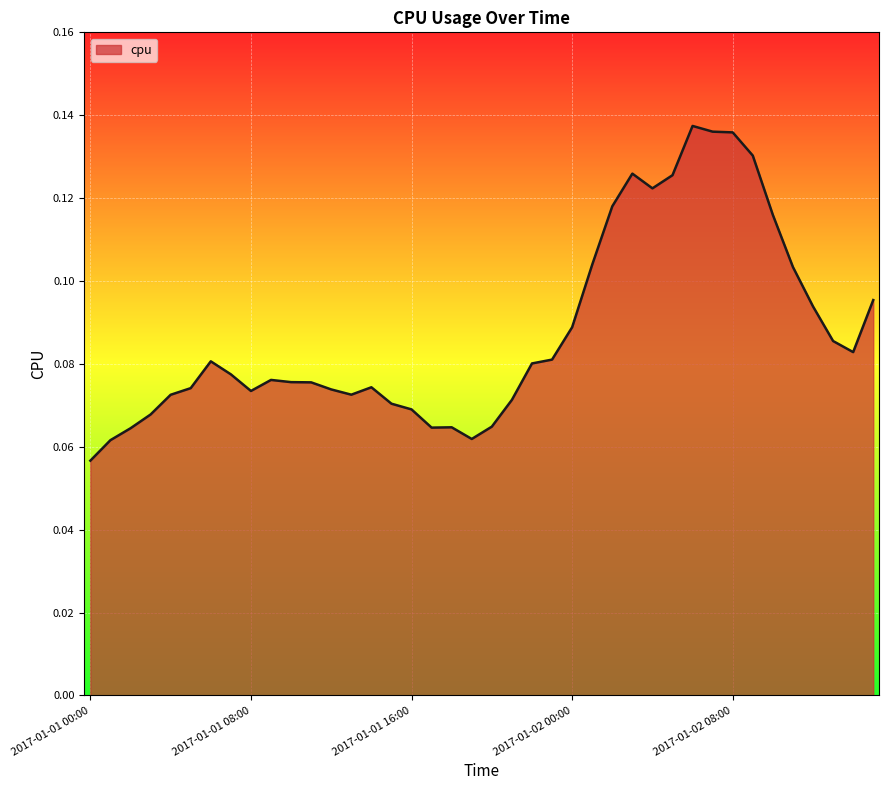

How many lines are shown in the chart?

1